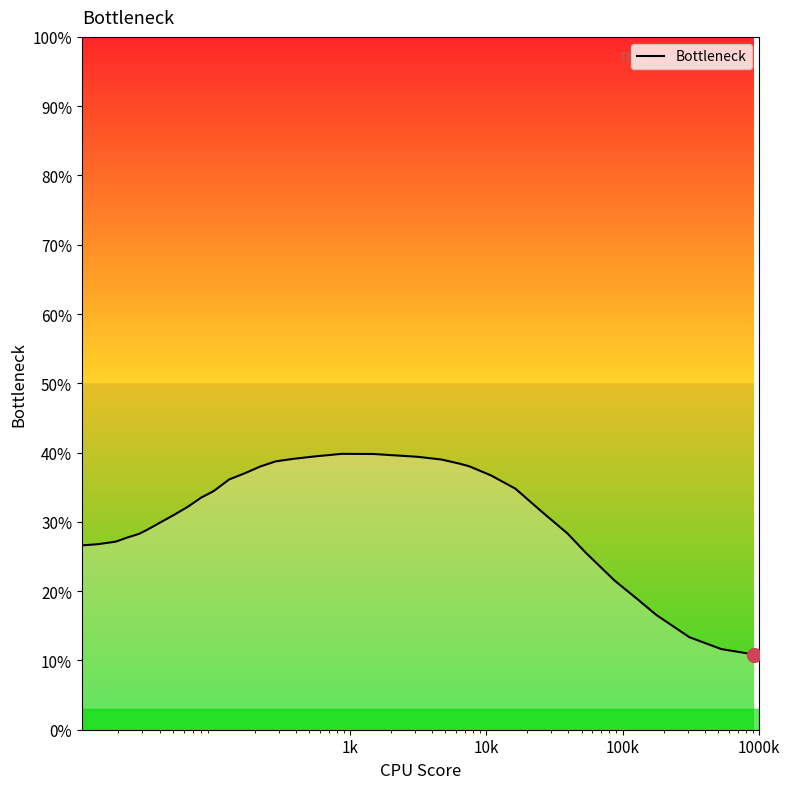

What is the maximum value shown in the chart?

39.8